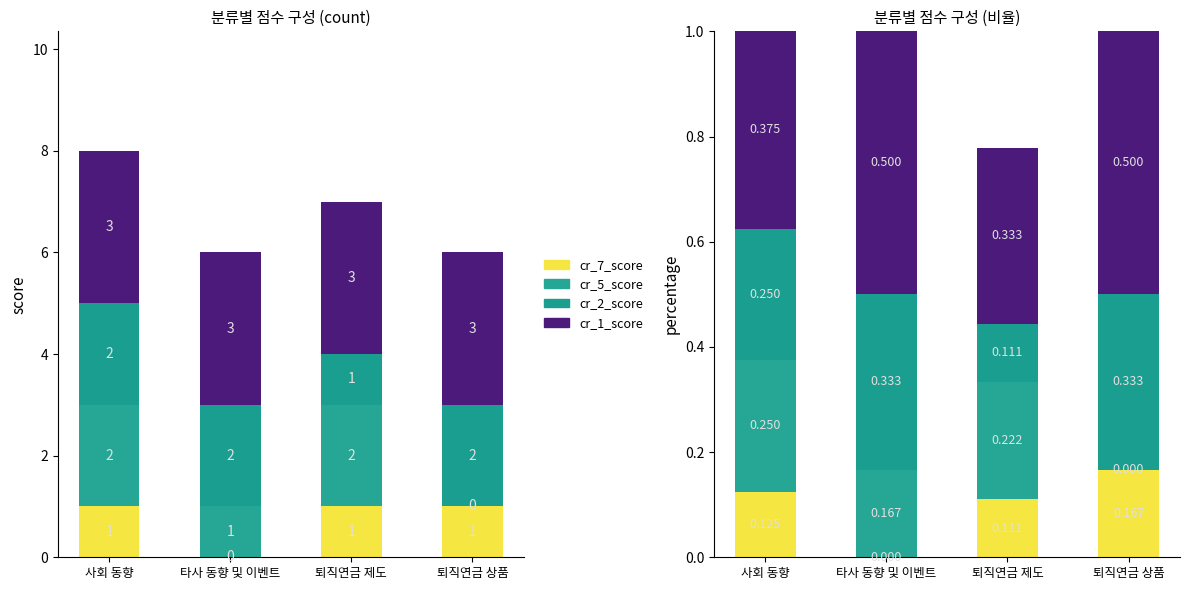

List the series in order of their peak value, highest first.

cr_1_score, cr_2_score, cr_5_score, cr_7_score